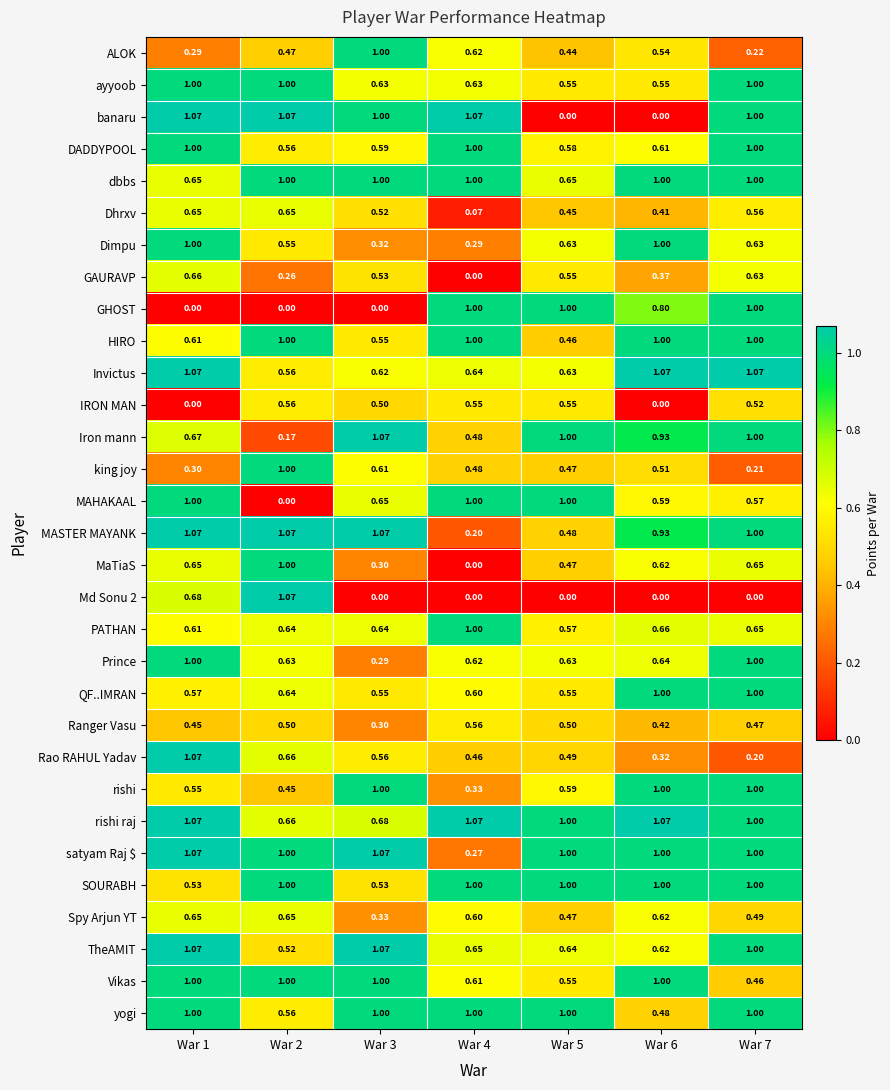

Which series has the largest total across all categories?

rishi raj